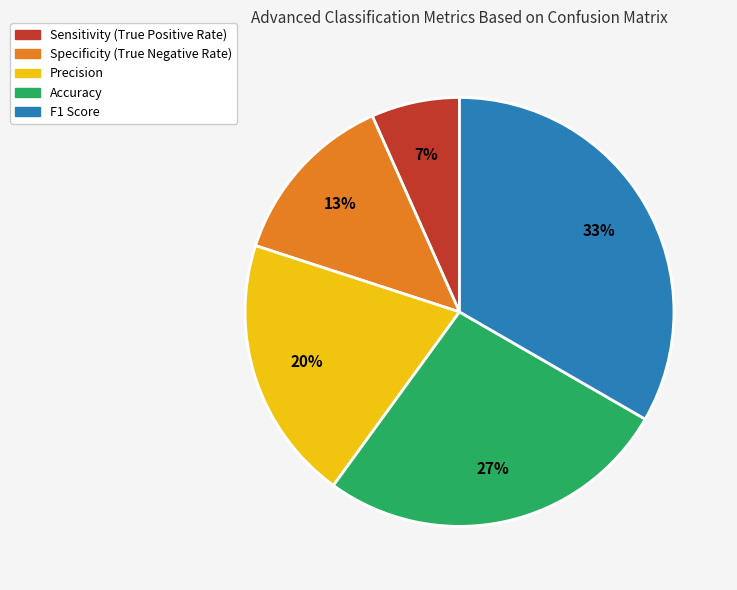

Which category has the biggest portion of the pie?

F1 Score